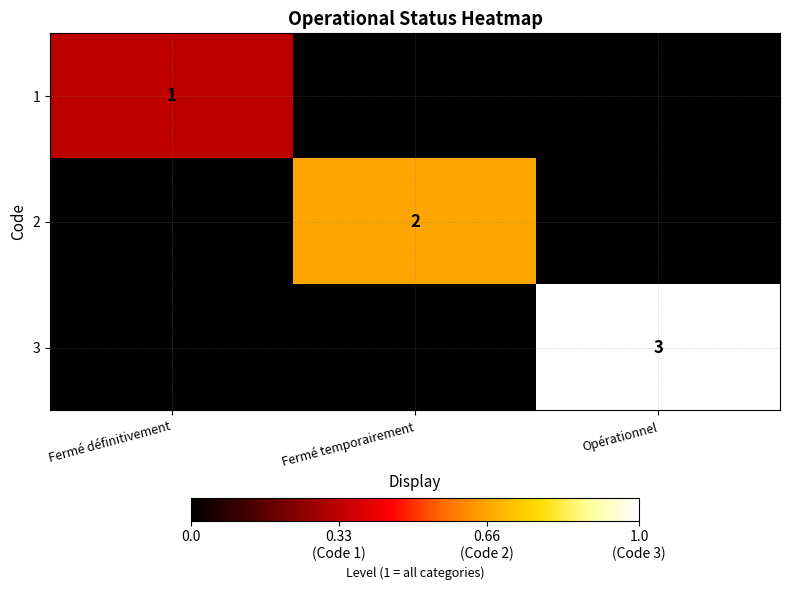

The 3 series shows 3 at Opérationnel. True or false?

True